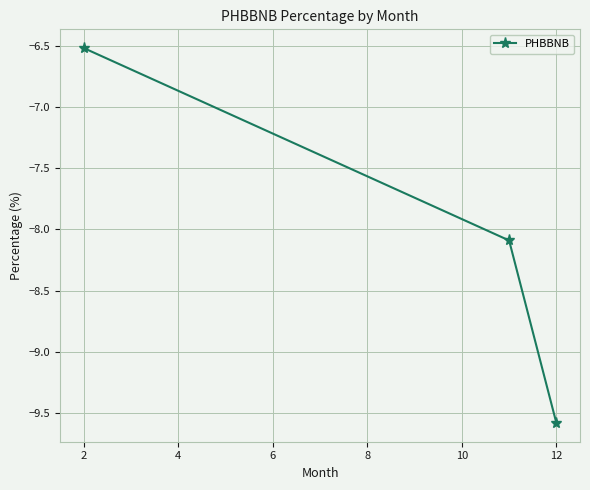

What is the minimum value shown in the chart?

-9.6